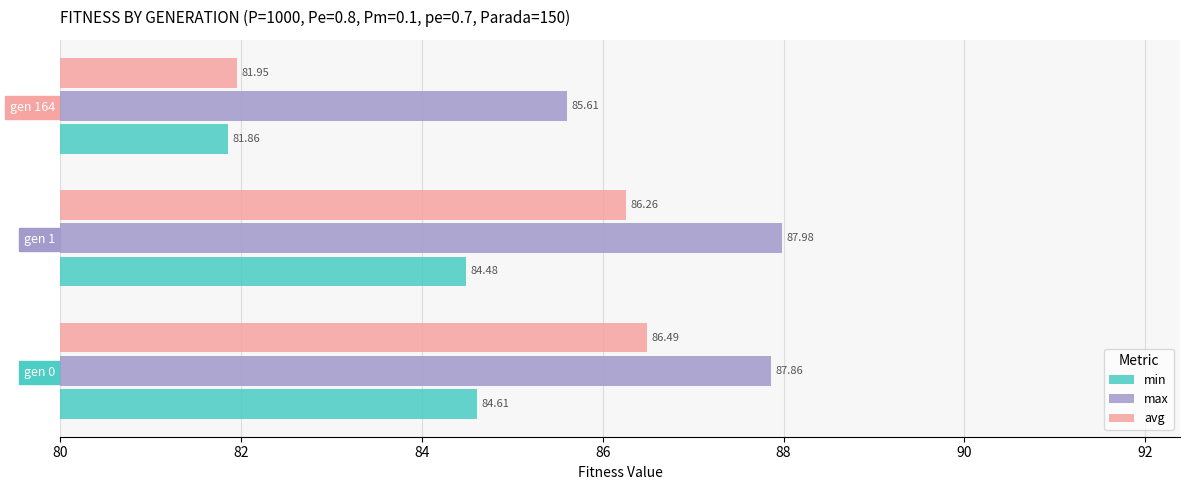

At which label is max closest to 86?

gen 164